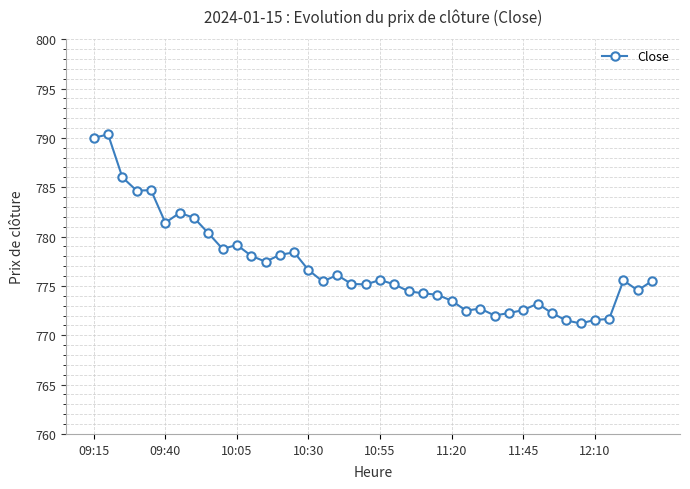

What is the greatest value displayed?

790.4